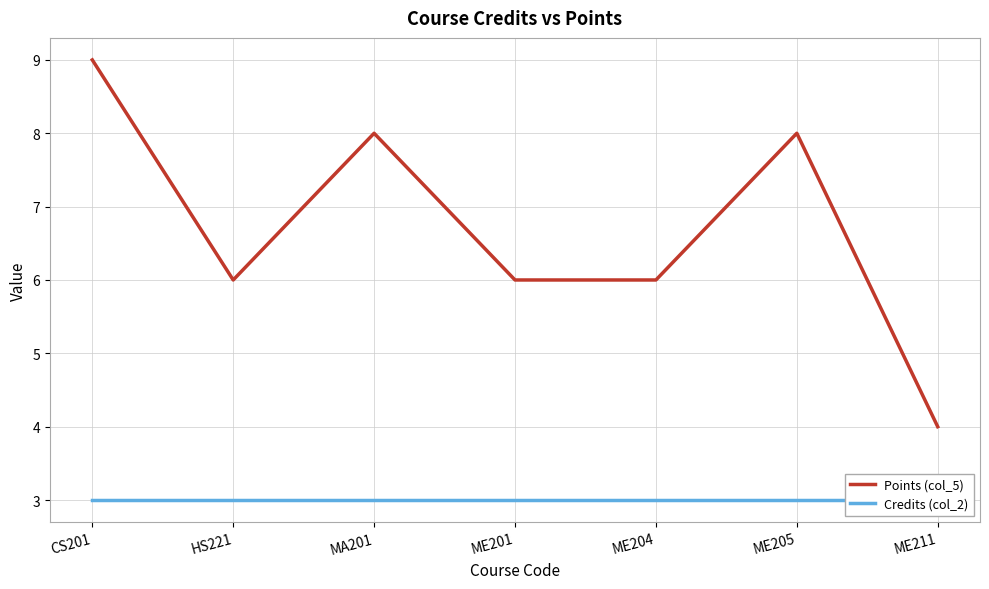

What are all the series names shown in the legend?

Points (col_5), Credits (col_2)